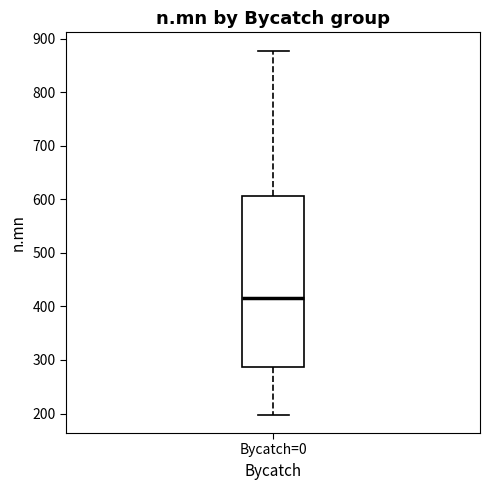

Where does the median line of the box for Bycatch=0 sit on the y-axis? The values are not printed on the chart, so give them approximately, as read against the axis.

420